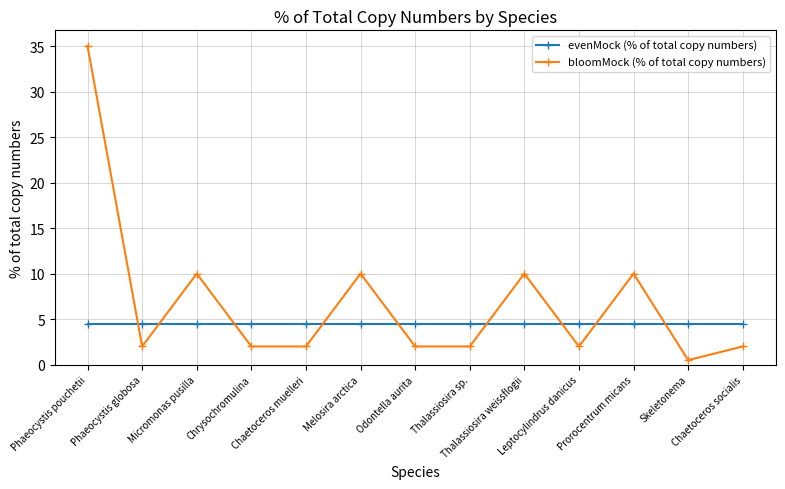

True or false: bloomMock (% of total copy numbers) and evenMock (% of total copy numbers) intersect in this chart.

True